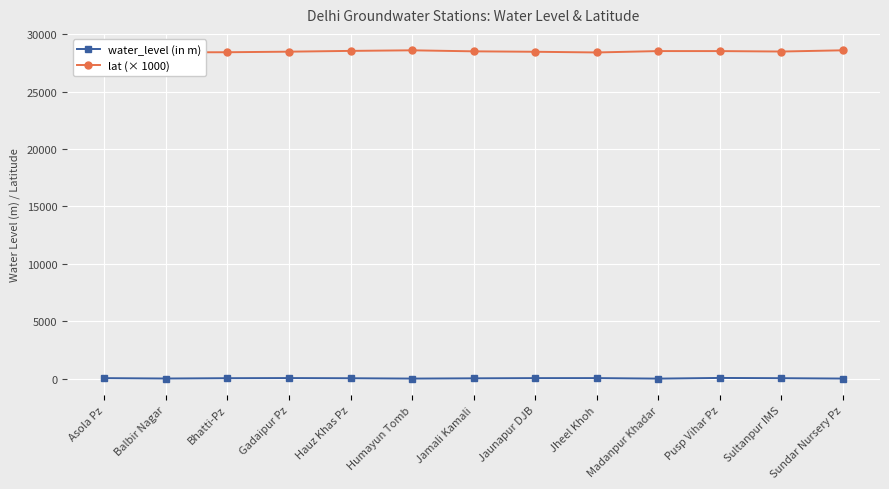

True or false: water_level (in m) has more than 0 interior local peaks.

True